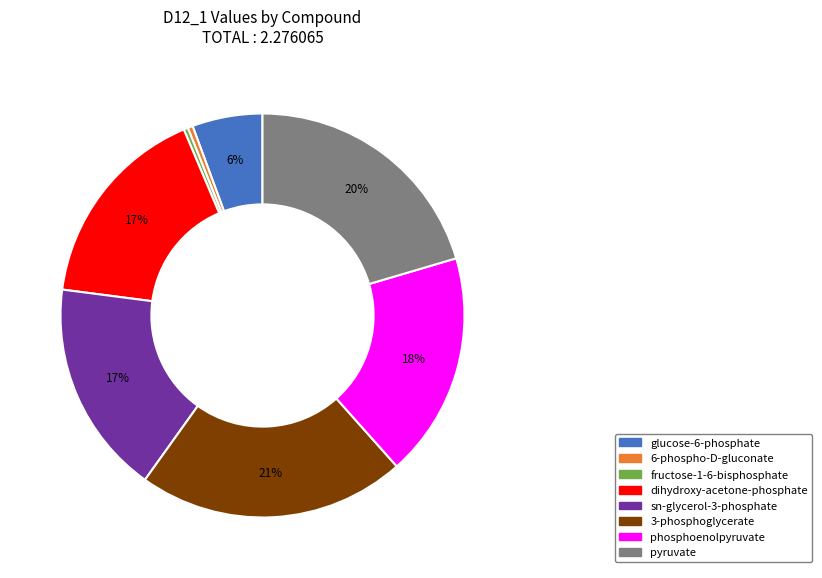

How many slices are in this pie chart?

8